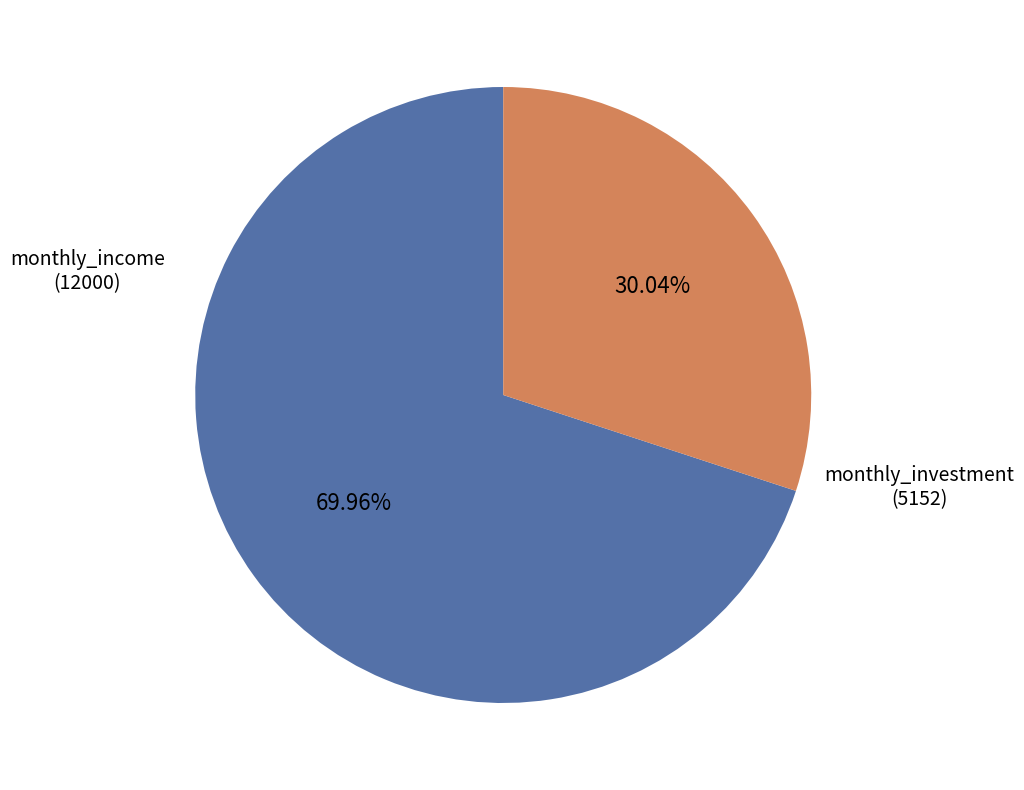

Is there any slice that represents more than half of the pie?

Yes